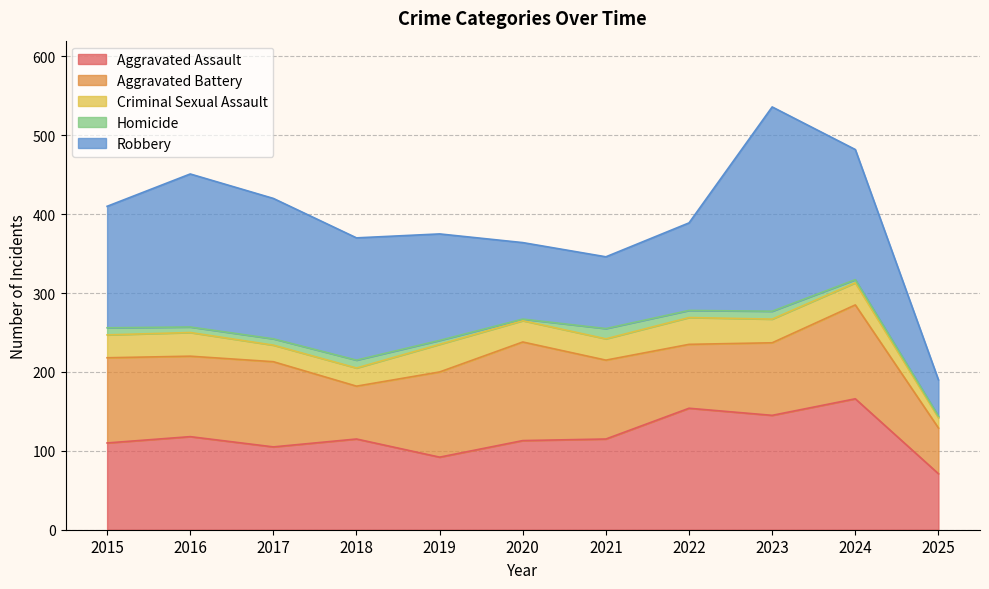

What is the spread (max minus min) of values at 2021?

102